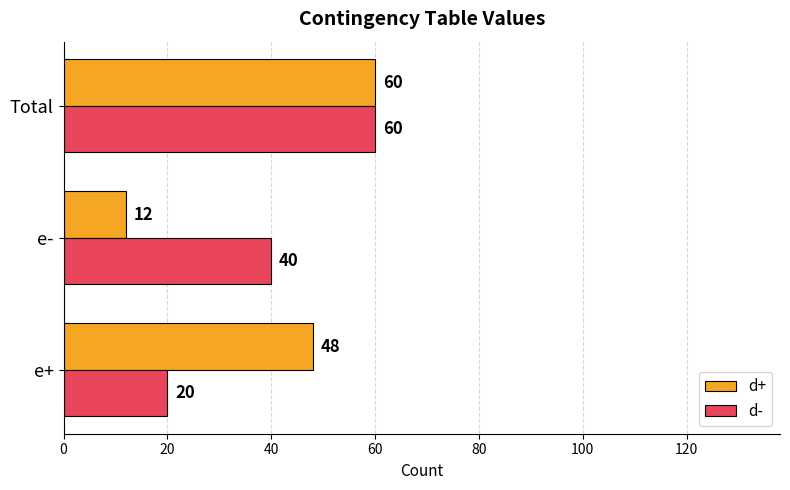

What is the total value across all series at e-?

52